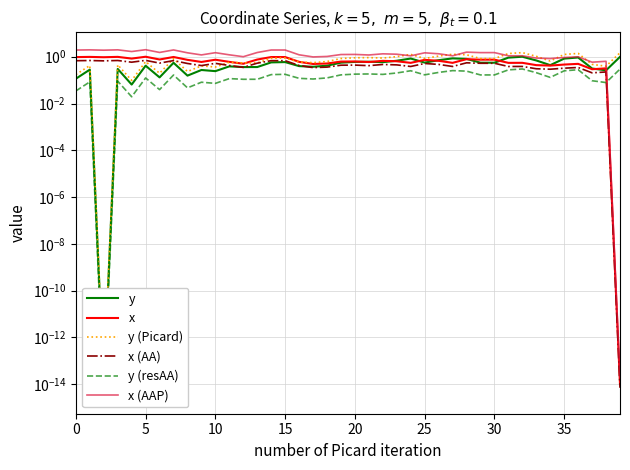

What is the approximate value of y (Picard) at 30?

0.8